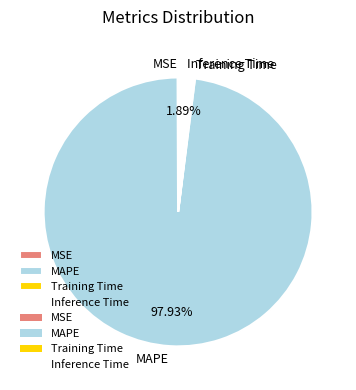

Does any single category account for the majority?

Yes